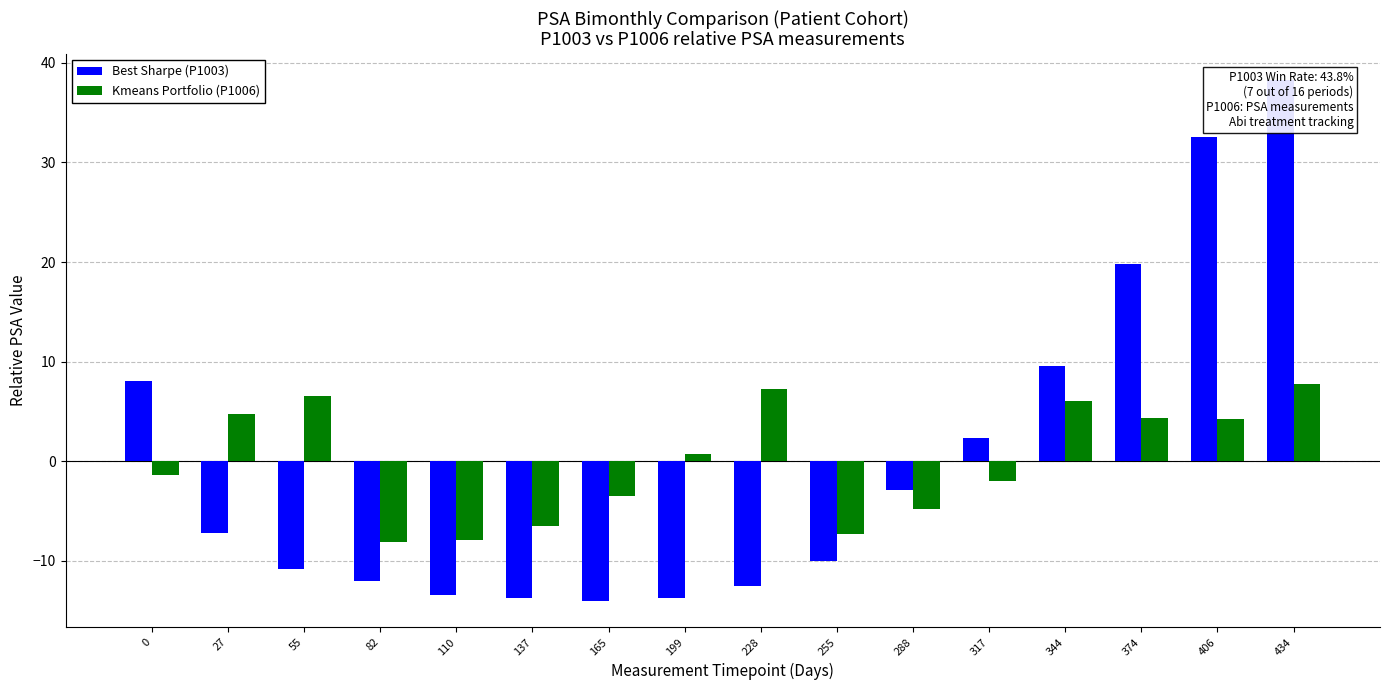

What is the sum of the Kmeans Portfolio (P1006) values at 0 and 199?

-0.6